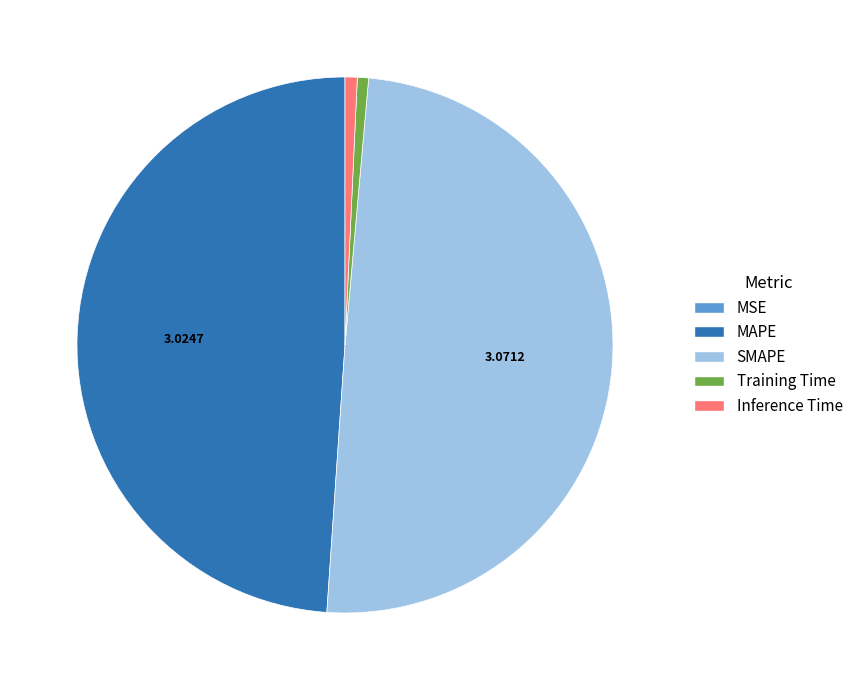

What is the largest slice in the pie chart?

SMAPE